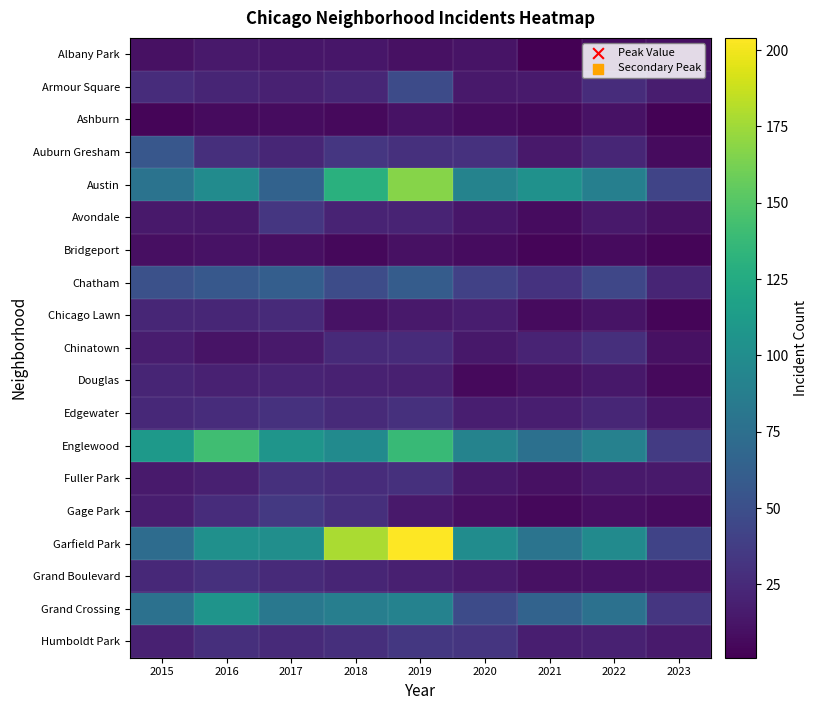

Reading left to right, what are all the values shown in this chart?

Albany Park: 2015=10	2016=15	2017=13	2018=13	2019=10	2020=12	2021=1	2022=8	2023=9
Armour Square: 2015=27	2016=22	2017=20	2018=23	2019=47	2020=15	2021=16	2022=27	2023=17
Ashburn: 2015=4	2016=7	2017=8	2018=6	2019=11	2020=8	2021=5	2022=11	2023=2
Auburn Gresham: 2015=56	2016=28	2017=23	2018=33	2019=29	2020=30	2021=15	2022=23	2023=7
Austin: 2015=78	2016=99	2017=65	2018=130	2019=167	2020=92	2021=104	2022=89	2023=43
Avondale: 2015=15	2016=14	2017=33	2018=21	2019=21	2020=13	2021=8	2022=15	2023=10
Bridgeport: 2015=9	2016=11	2017=9	2018=5	2019=10	2020=8	2021=4	2022=7	2023=4
Chatham: 2015=51	2016=57	2017=62	2018=48	2019=60	2020=40	2021=31	2022=44	2023=22
Chicago Lawn: 2015=23	2016=23	2017=25	2018=11	2019=15	2020=17	2021=7	2022=12	2023=4
Chinatown: 2015=17	2016=12	2017=15	2018=25	2019=26	2020=14	2021=21	2022=28	2023=10
Douglas: 2015=22	2016=20	2017=21	2018=20	2019=19	2020=6	2021=10	2022=14	2023=6
Edgewater: 2015=24	2016=27	2017=30	2018=25	2019=29	2020=18	2021=18	2022=23	2023=13
Englewood: 2015=111	2016=142	2017=107	2018=98	2019=138	2020=92	2021=76	2022=90	2023=36
Fuller Park: 2015=16	2016=19	2017=29	2018=27	2019=29	2020=14	2021=10	2022=15	2023=15
Gage Park: 2015=17	2016=27	2017=35	2018=28	2019=15	2020=9	2021=5	2022=9	2023=7
Garfield Park: 2015=73	2016=103	2017=101	2018=178	2019=204	2020=100	2021=79	2022=98	2023=42
Grand Boulevard: 2015=24	2016=29	2017=25	2018=22	2019=19	2020=16	2021=10	2022=11	2023=11
Grand Crossing: 2015=77	2016=106	2017=82	2018=88	2019=91	2020=47	2021=66	2022=77	2023=33
Humboldt Park: 2015=20	2016=28	2017=25	2018=28	2019=34	2020=32	2021=18	2022=20	2023=16